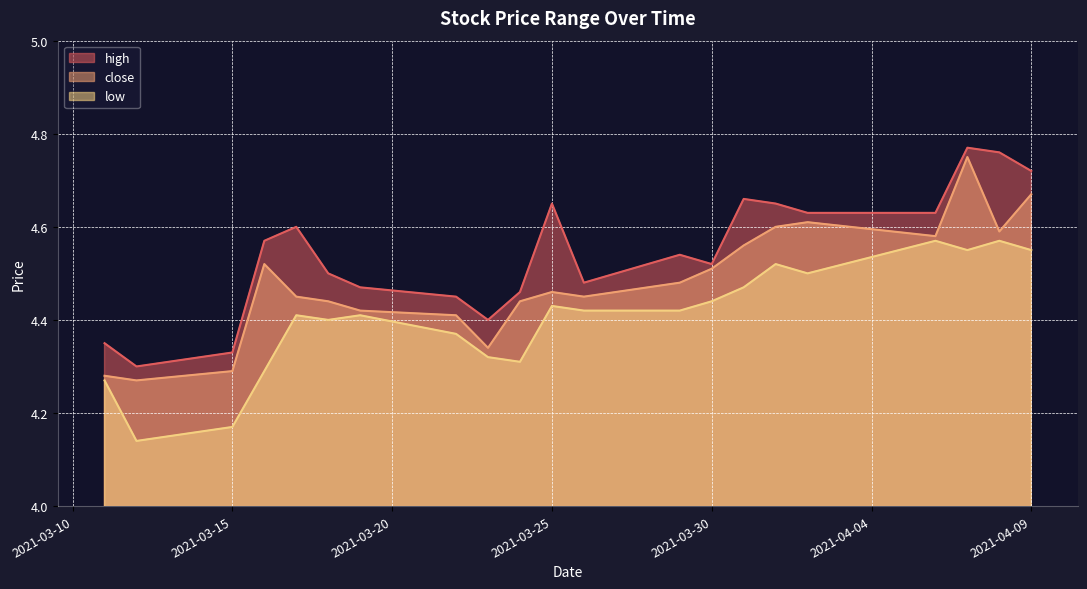

Reading right to left, what are all the values shown in this chart?

high: 4.7	4.8	4.8	4.6	4.6	4.7	4.7	4.5	4.5	4.5	4.7	4.5	4.4	4.5	4.5	4.5	4.6	4.6	4.3	4.3	4.3
close: 4.7	4.6	4.8	4.6	4.6	4.6	4.6	4.5	4.5	4.5	4.5	4.4	4.3	4.4	4.4	4.4	4.5	4.5	4.3	4.3	4.3
low: 4.5	4.6	4.5	4.6	4.5	4.5	4.5	4.4	4.4	4.4	4.4	4.3	4.3	4.4	4.4	4.4	4.4	4.3	4.2	4.1	4.3